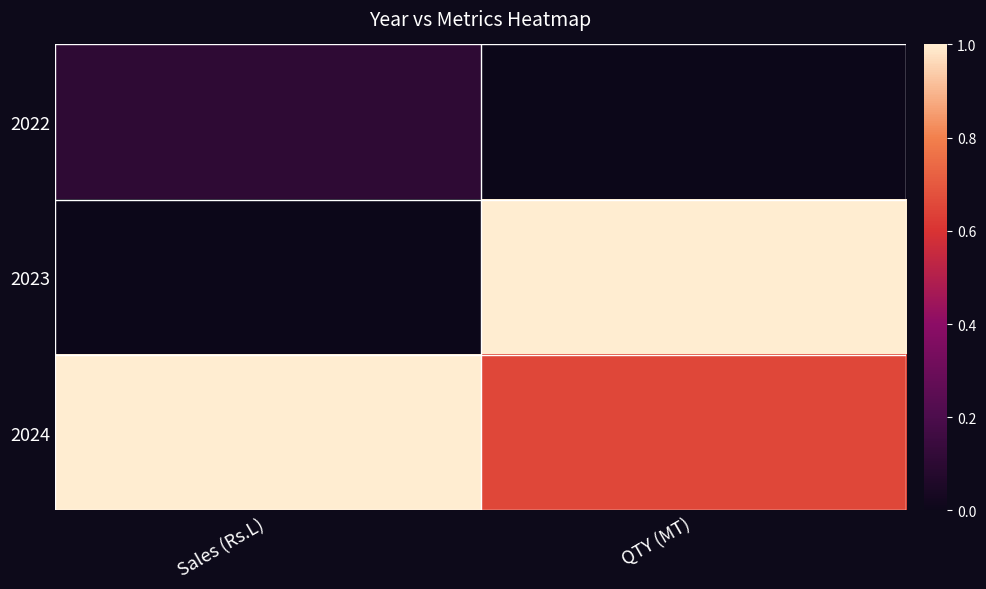

At how many categories does at least one series exceed 0?

2